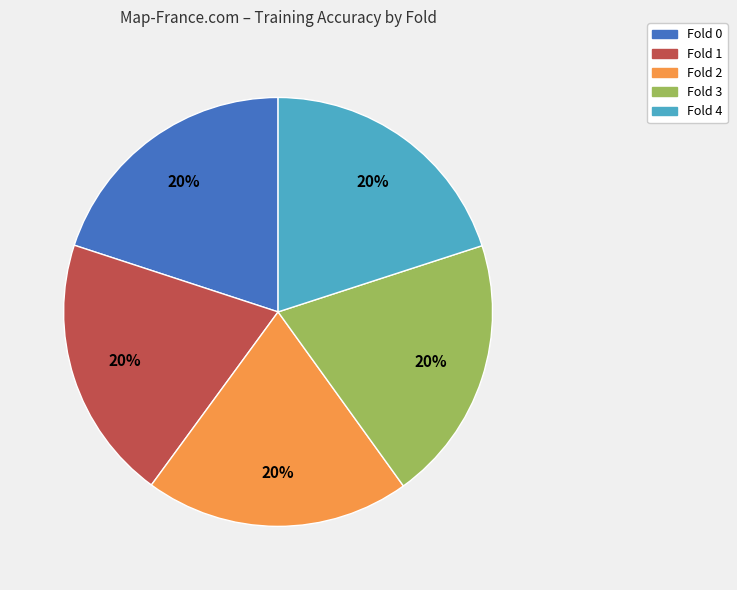

The Fold 3 slice represents 20% of the pie. True or false?

True